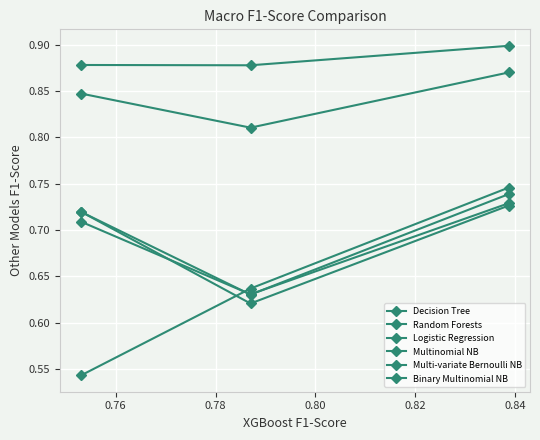

Which series has the largest total across all categories?

Random Forests